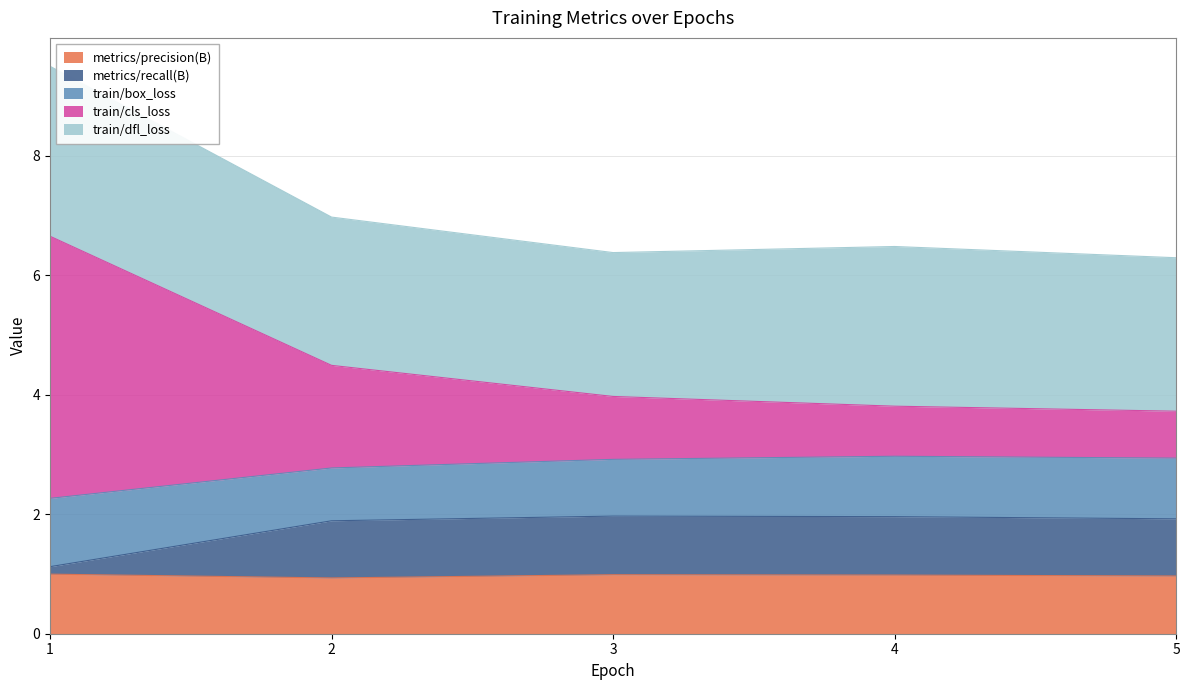

What is the total value across all series at 5?

6.3